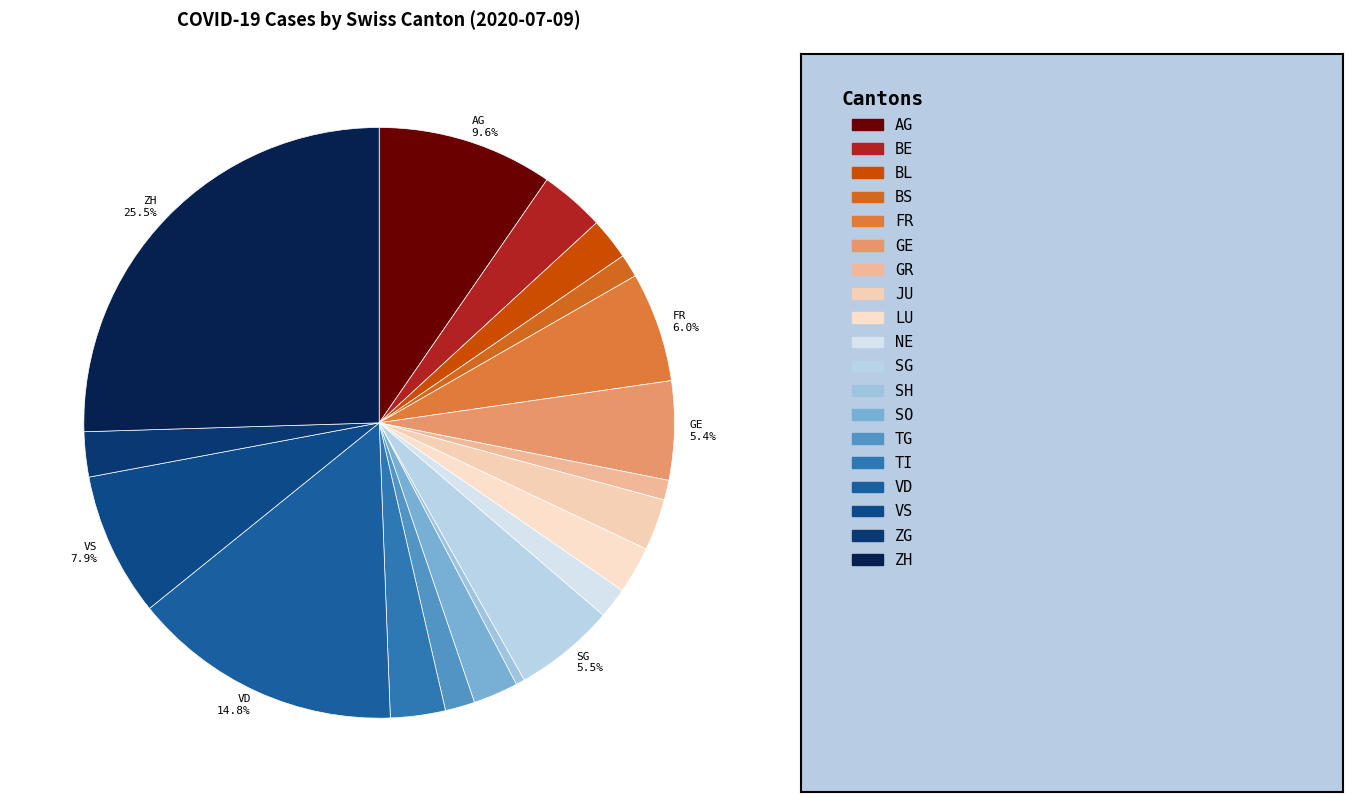

How many slices are in this pie chart?

19